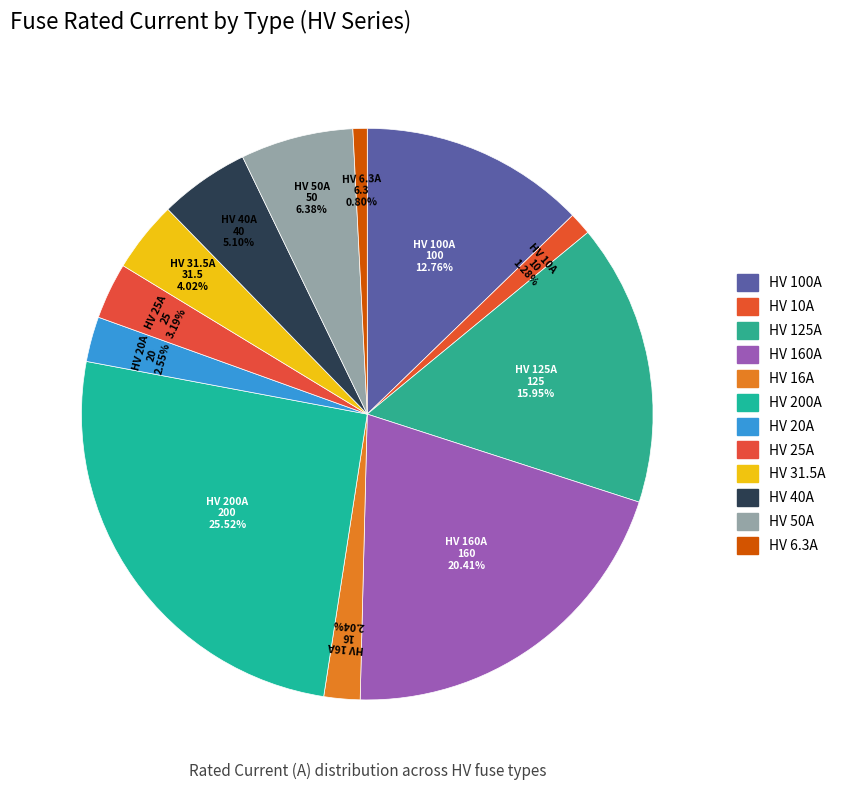

Count the number of slices in the pie.

12